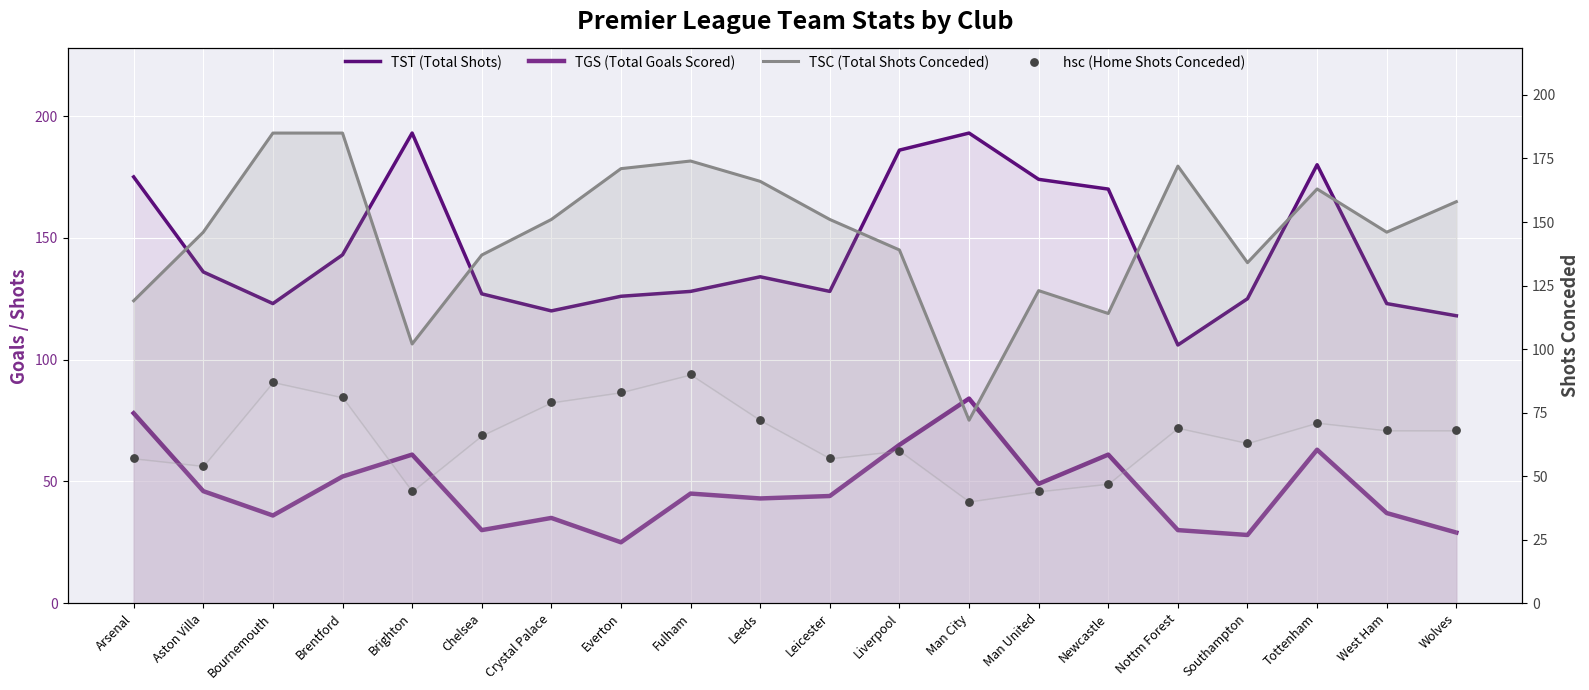

Is the value of hsc (Home Shots Conceded) at West Ham greater than the value of TGS (Total Goals Scored) at Leeds?

Yes